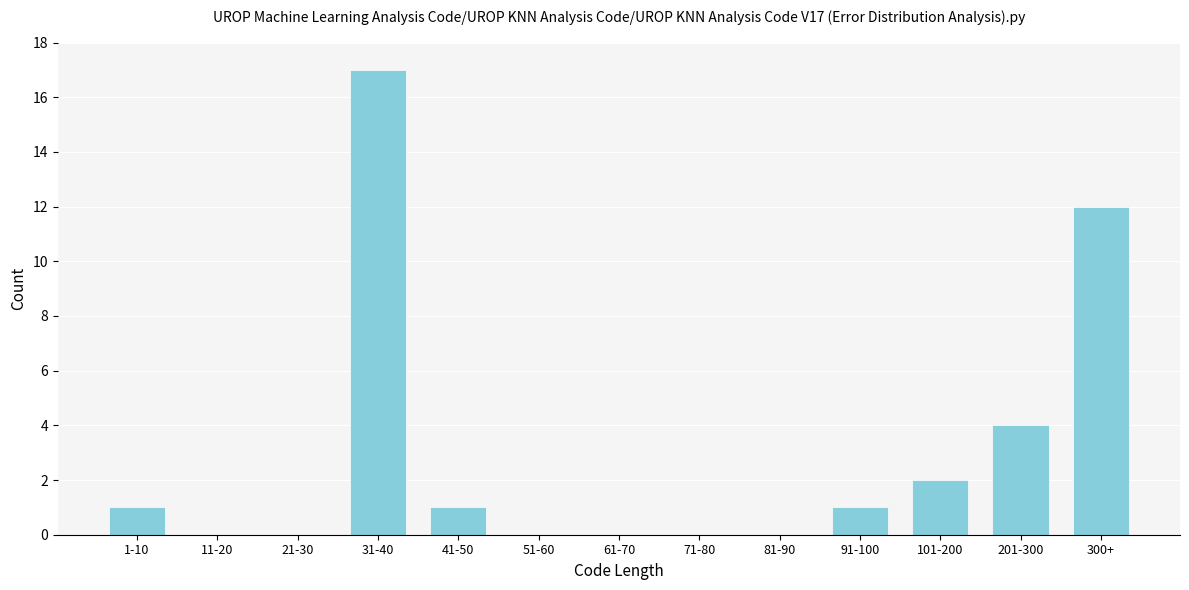

Reading left to right, list all the values displayed in this chart.

1-10=1	11-20=0	21-30=0	31-40=17	41-50=1	51-60=0	61-70=0	71-80=0	81-90=0	91-100=1	101-200=2	201-300=4	300+=12